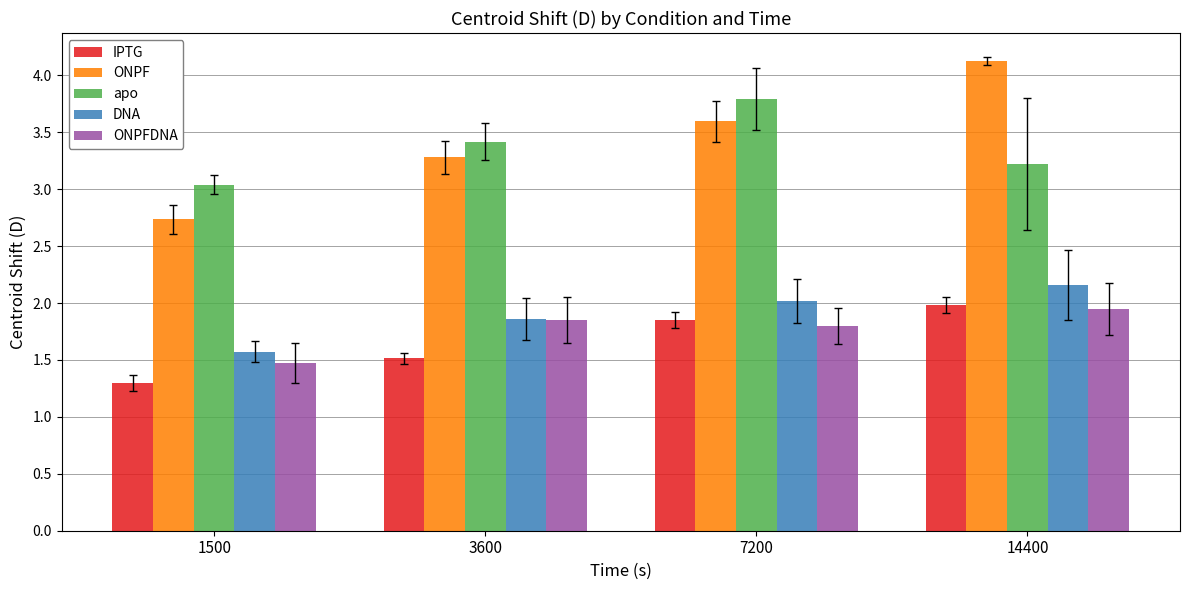

Is the value of ONPFDNA at 7200 greater than the value of DNA at 1500?

Yes